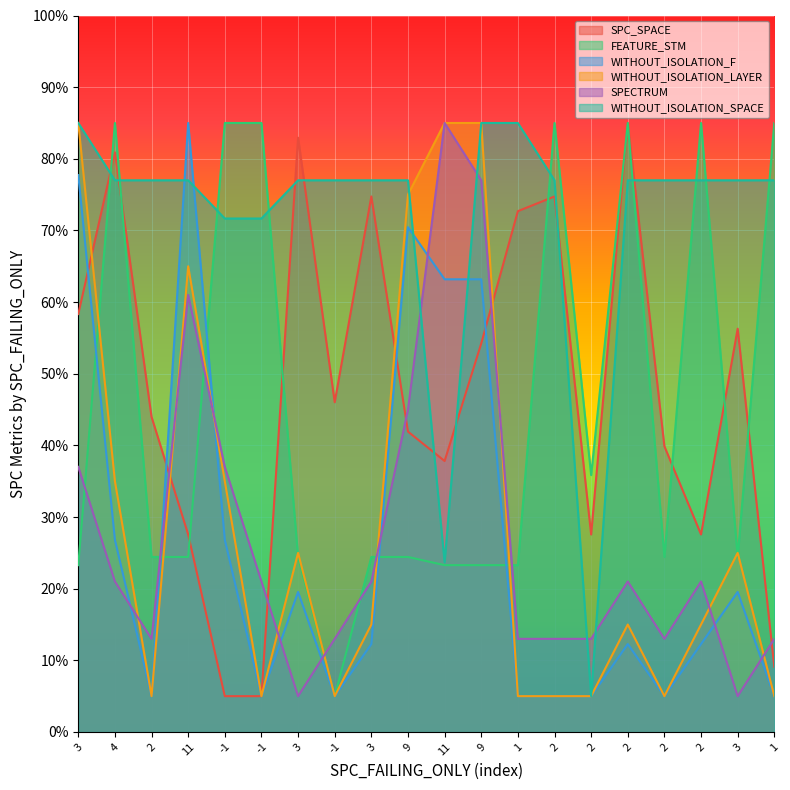

How many lines are shown in the chart?

6